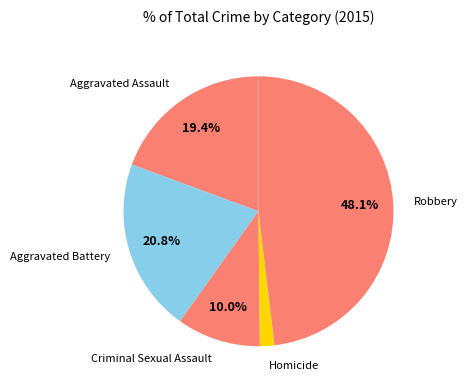

How many segments does this pie chart have?

5